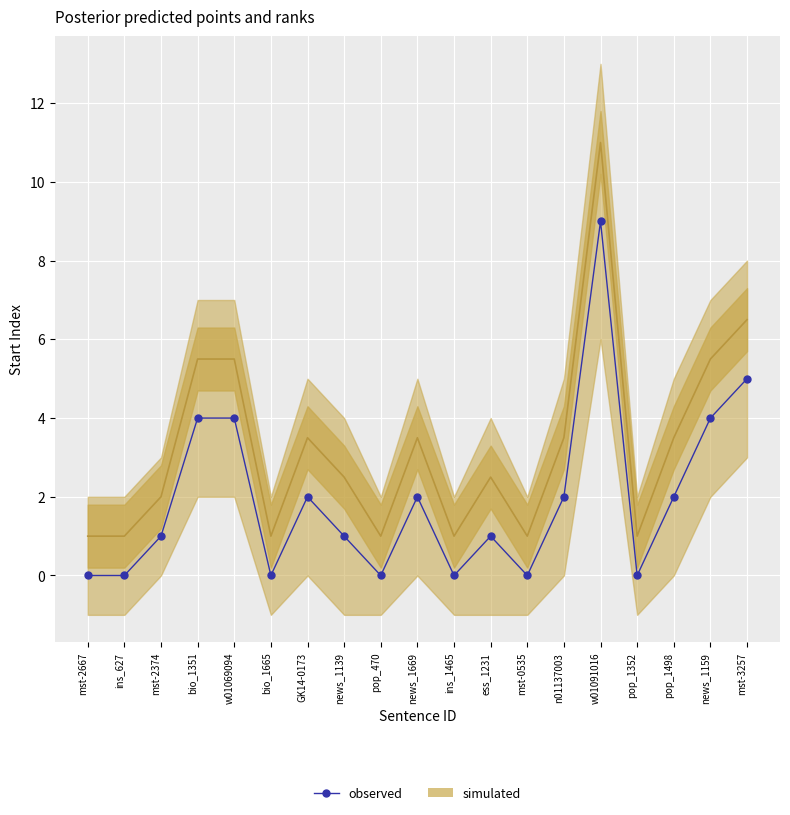

Which label corresponds to the smallest value in the chart?

mst-2667